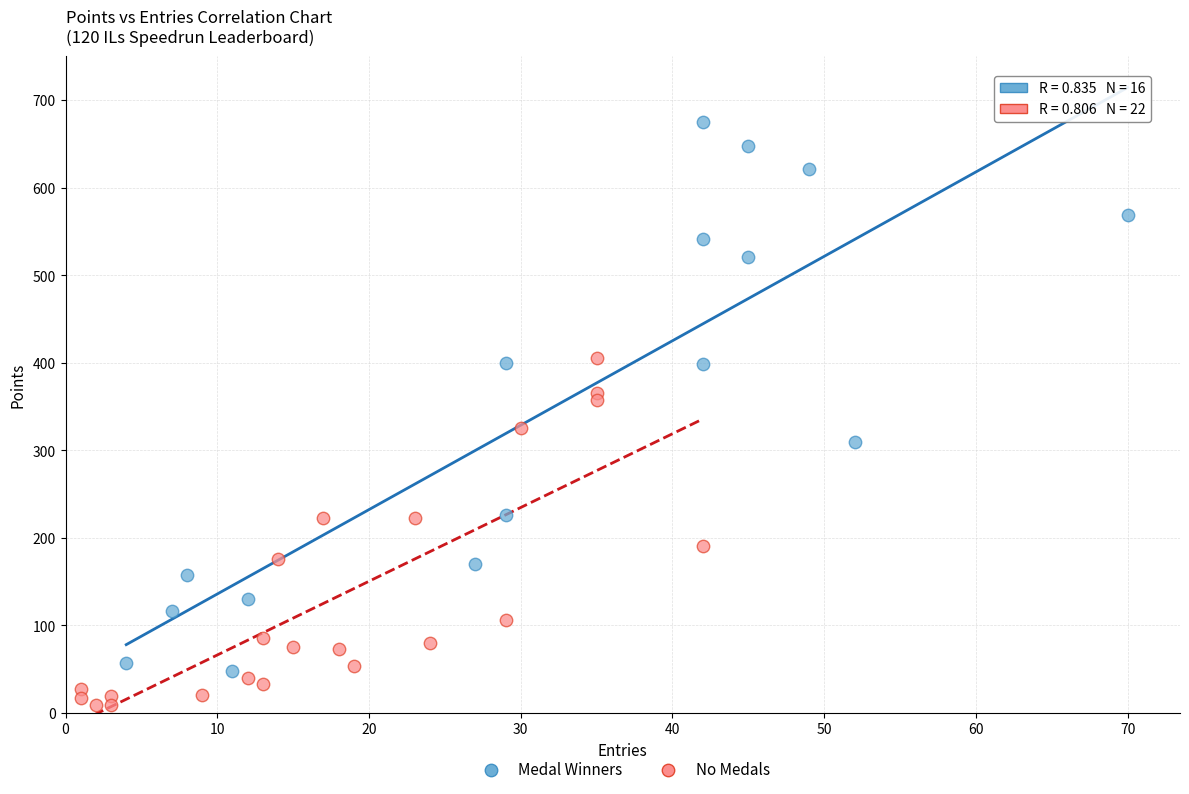

Which series has the largest Y range (max minus min)?

Medal Winners